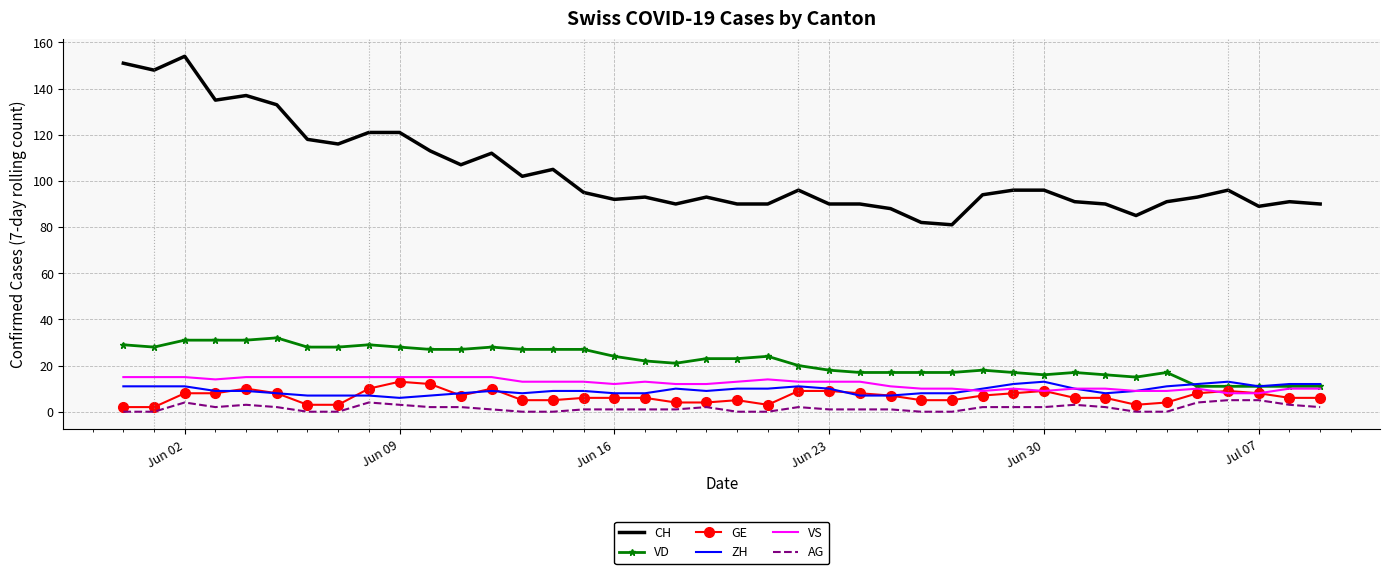

Which series has the largest total across all categories?

CH